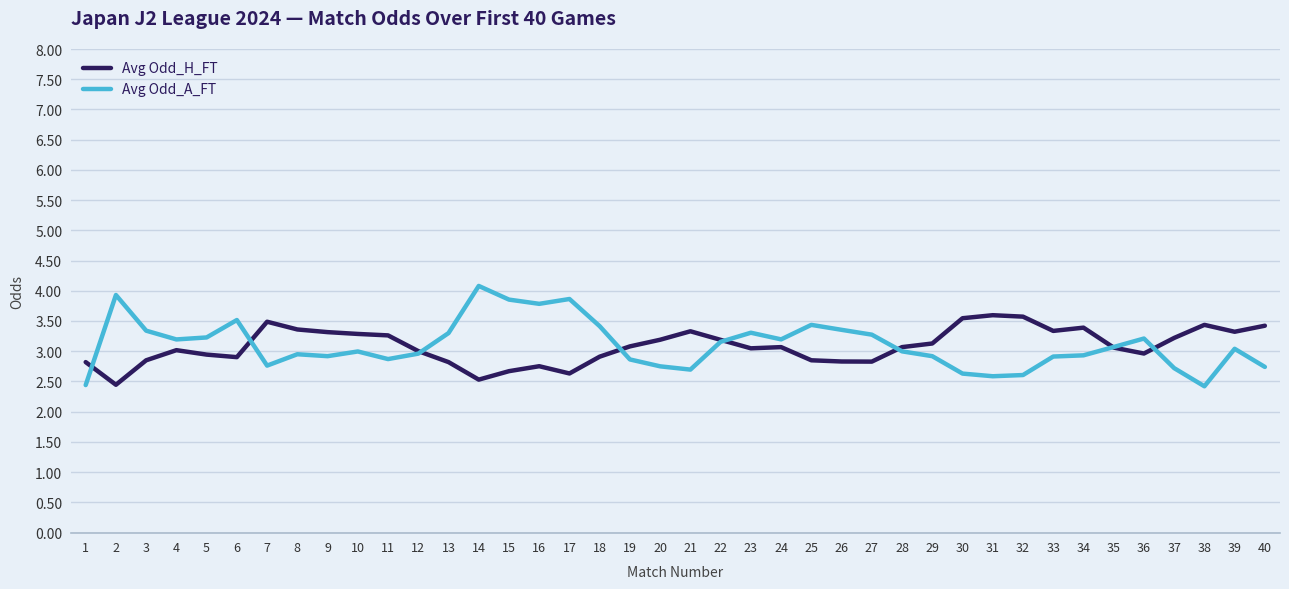

What is the highest value of the Avg Odd_H_FT series?

3.6